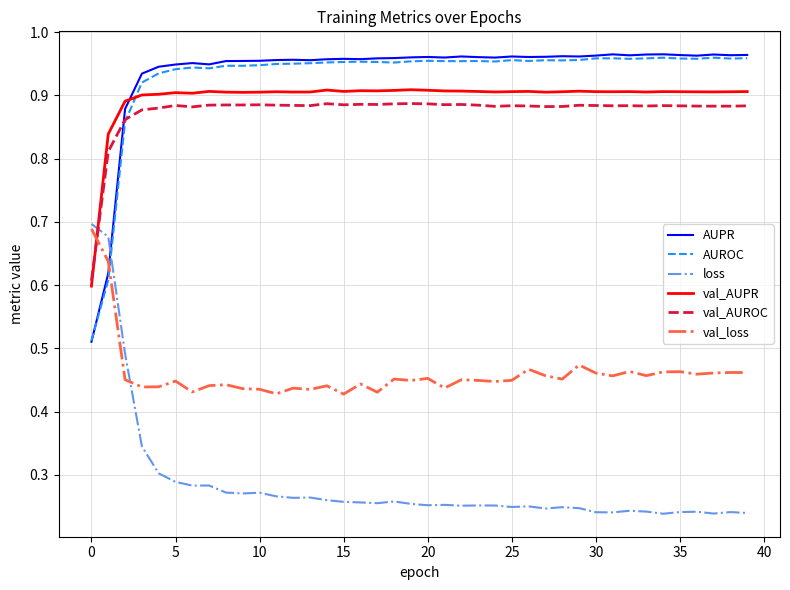

How many intersections are there between AUPR and val_loss?

1